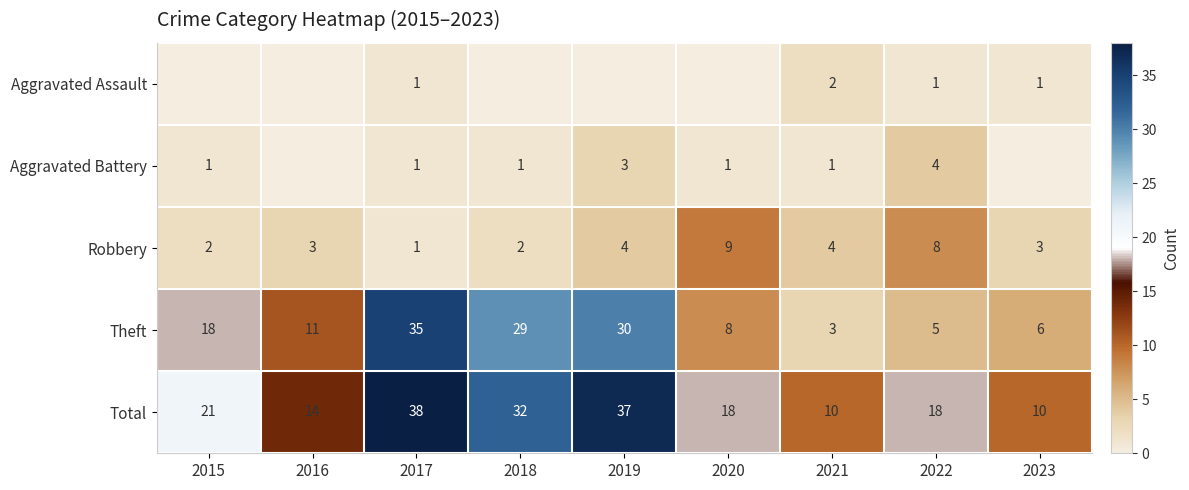

List the labels in order of Theft value, smallest first.

2021, 2022, 2023, 2020, 2016, 2015, 2018, 2019, 2017